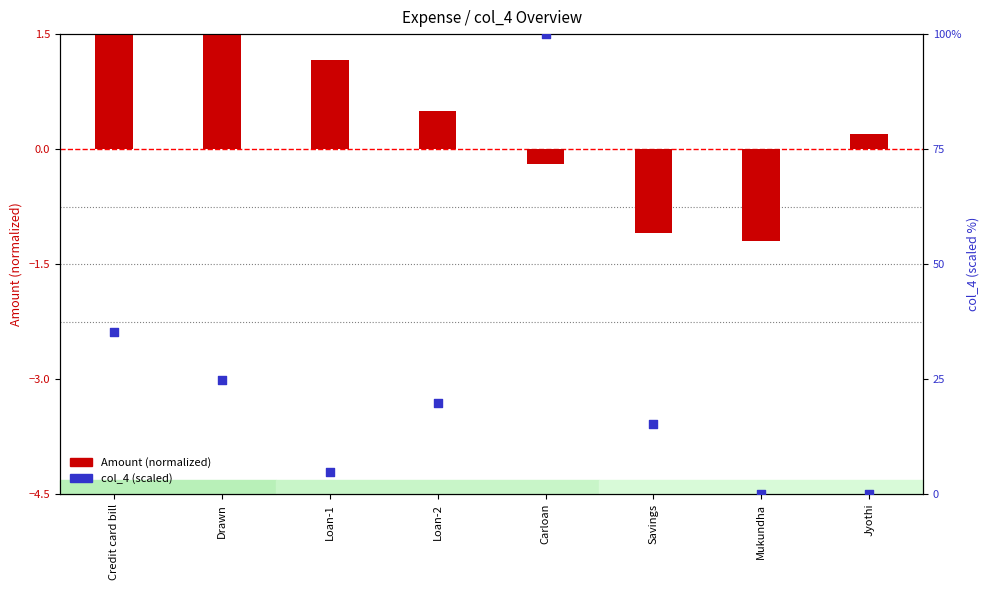

Which series reaches the minimum Y coordinate?

Amount